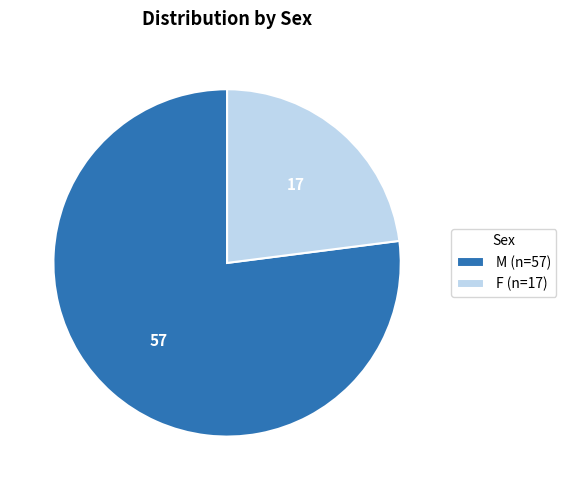

True or false: M (n=57) accounts for 77% of the total.

True